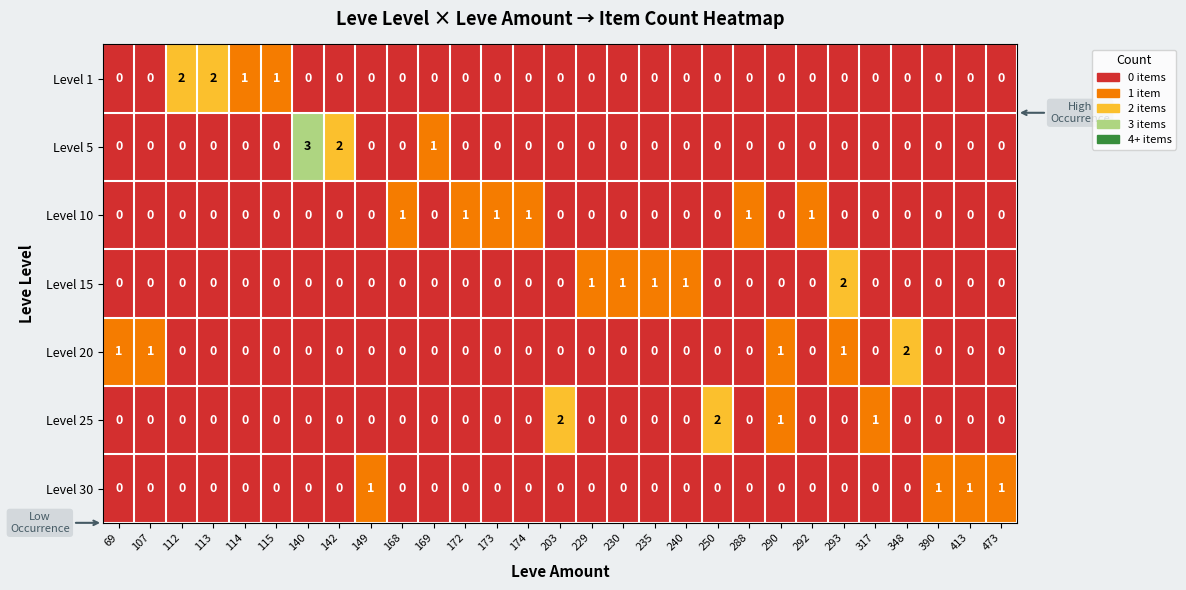

Is it true that Level 1 equals 1 at 114?

True